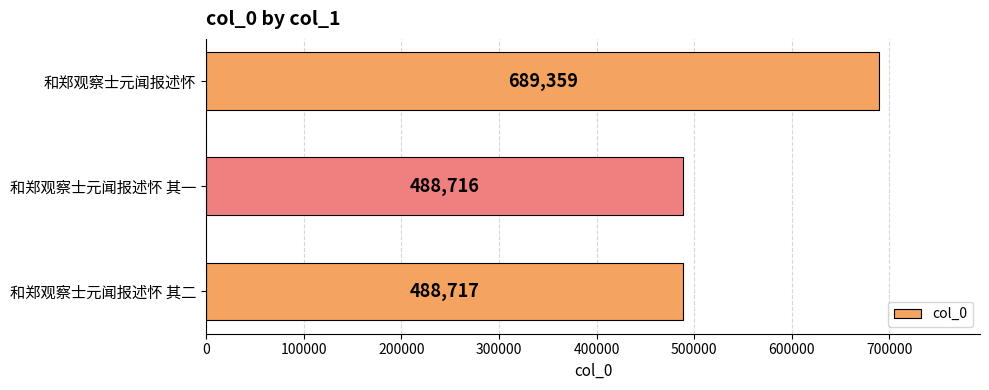

Count the number of data series in this chart.

1